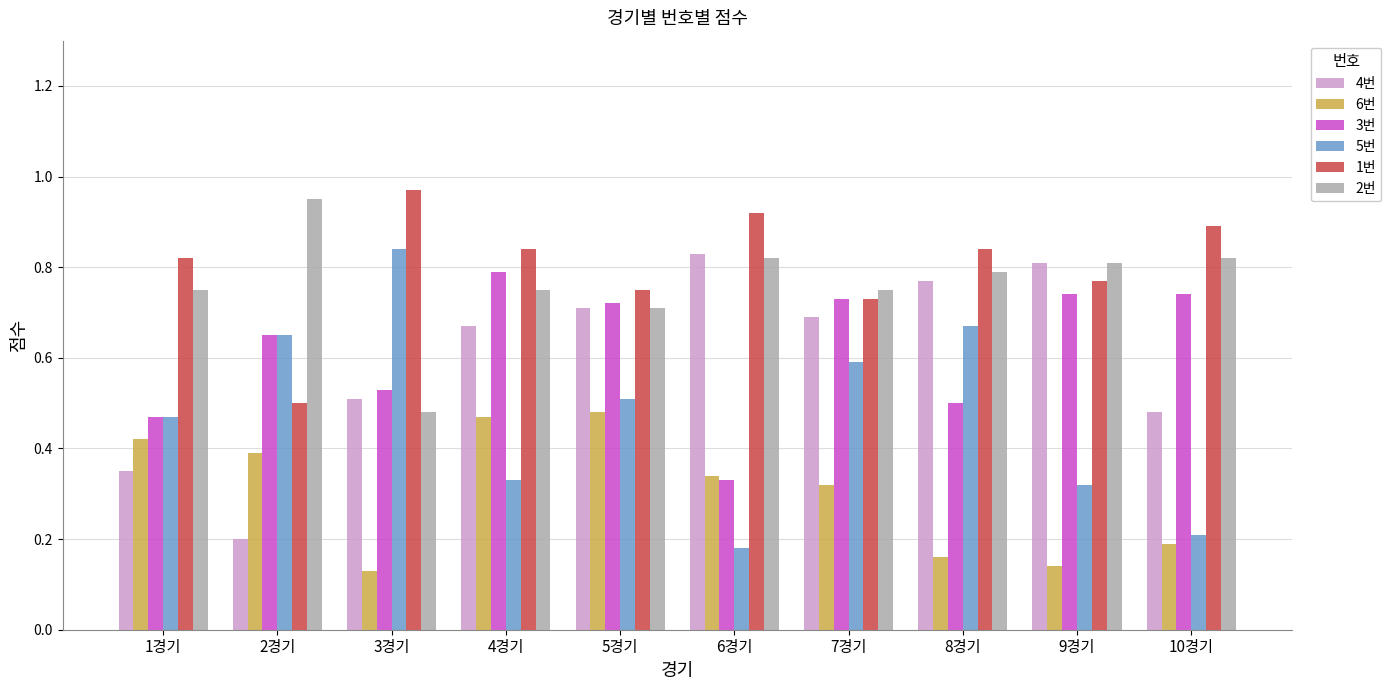

Is it true that 6번 equals 0.8 at 4경기?

False